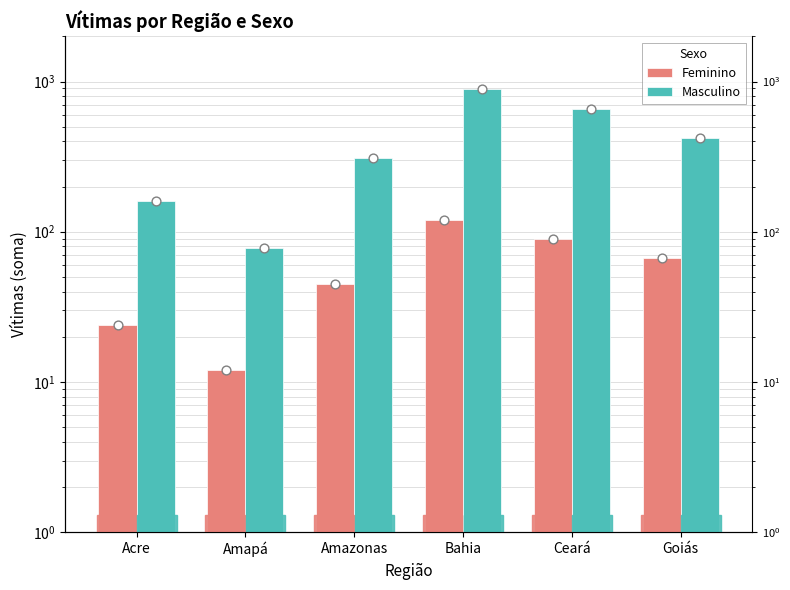

Is the value of Feminino at Amazonas greater than the value of Masculino at Amazonas?

No